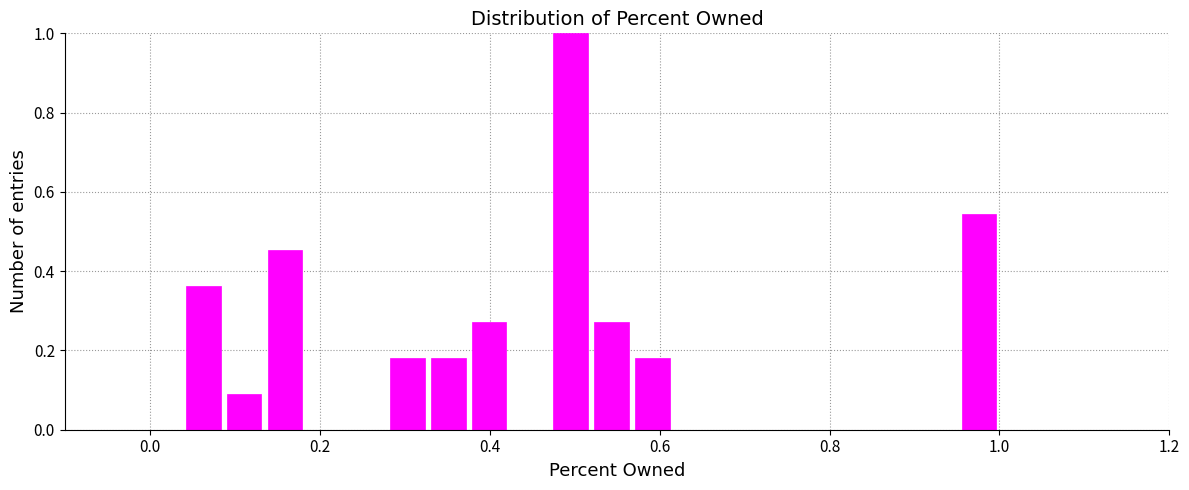

Read against the x-axis, roughly where is the centre of the tallest bar?

0.50